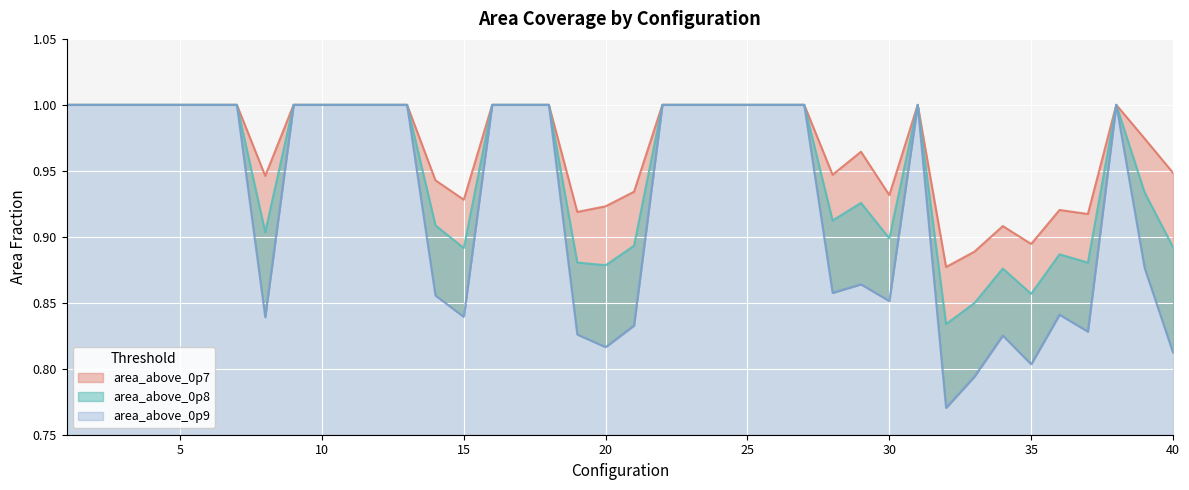

Reading left to right, transcribe all the data shown in this chart.

area_above_0p7: 1.0	1.0	1.0	1.0	1.0	1.0	1.0	0.9	1.0	1.0	1.0	1.0	1.0	0.9	0.9	1.0	1.0	1.0	0.9	0.9	0.9	1.0	1.0	1.0	1.0	1.0	1.0	0.9	1.0	0.9	1.0	0.9	0.9	0.9	0.9	0.9	0.9	1.0	1.0	0.9
area_above_0p8: 1.0	1.0	1.0	1.0	1.0	1.0	1.0	0.9	1.0	1.0	1.0	1.0	1.0	0.9	0.9	1.0	1.0	1.0	0.9	0.9	0.9	1.0	1.0	1.0	1.0	1.0	1.0	0.9	0.9	0.9	1.0	0.8	0.8	0.9	0.9	0.9	0.9	1.0	0.9	0.9
area_above_0p9: 1.0	1.0	1.0	1.0	1.0	1.0	1.0	0.8	1.0	1.0	1.0	1.0	1.0	0.9	0.8	1.0	1.0	1.0	0.8	0.8	0.8	1.0	1.0	1.0	1.0	1.0	1.0	0.9	0.9	0.9	1.0	0.8	0.8	0.8	0.8	0.8	0.8	1.0	0.9	0.8